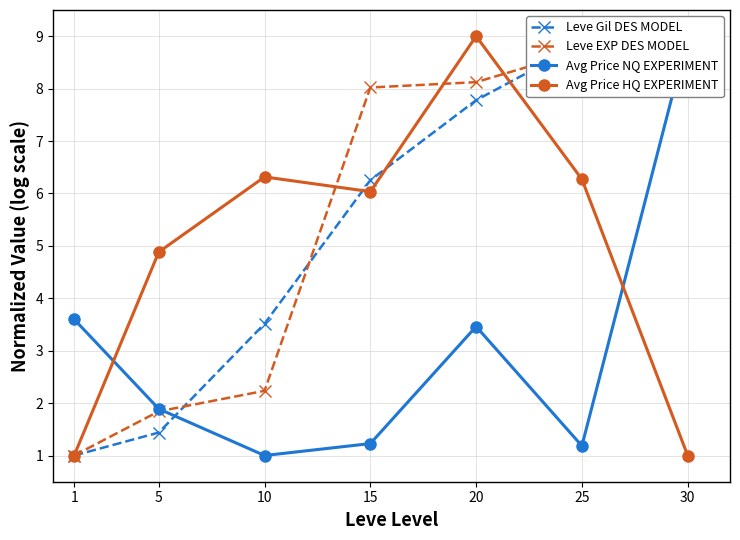

Is it true that Avg Price NQ EXPERIMENT equals 3.6 at 1?

True